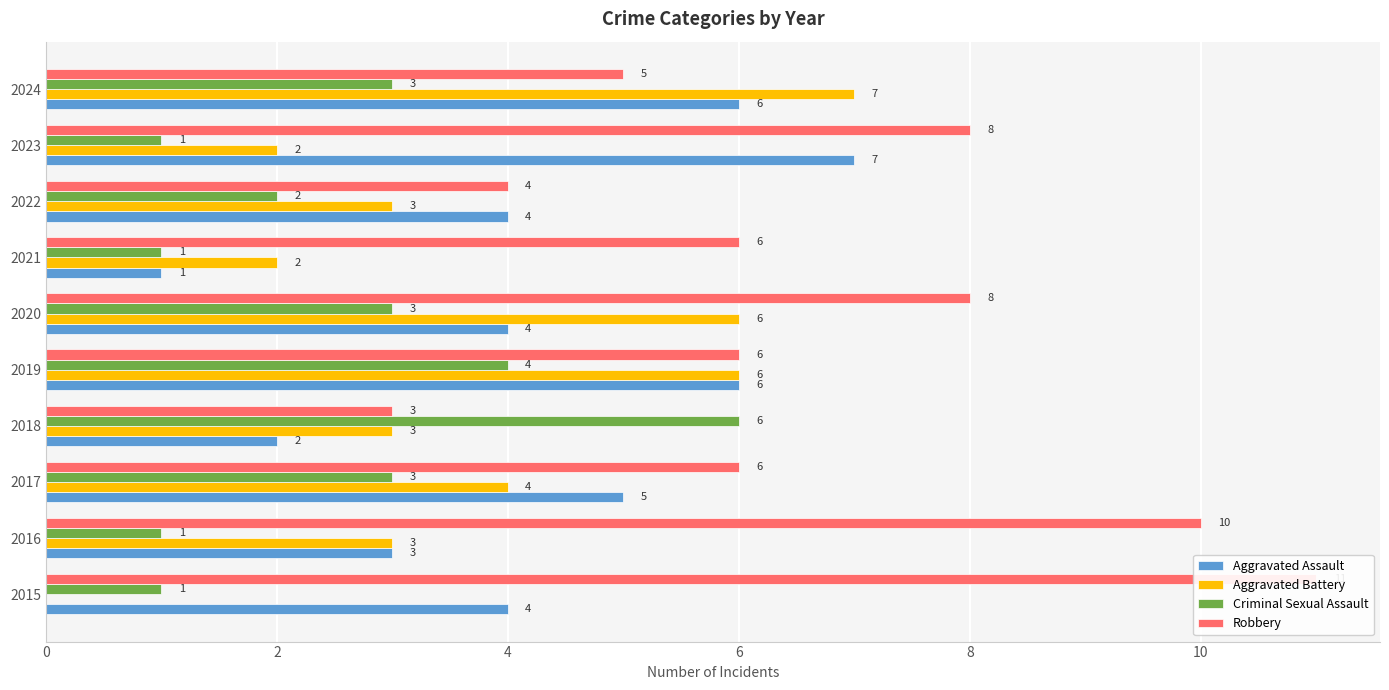

How many groups of bars are there?

10